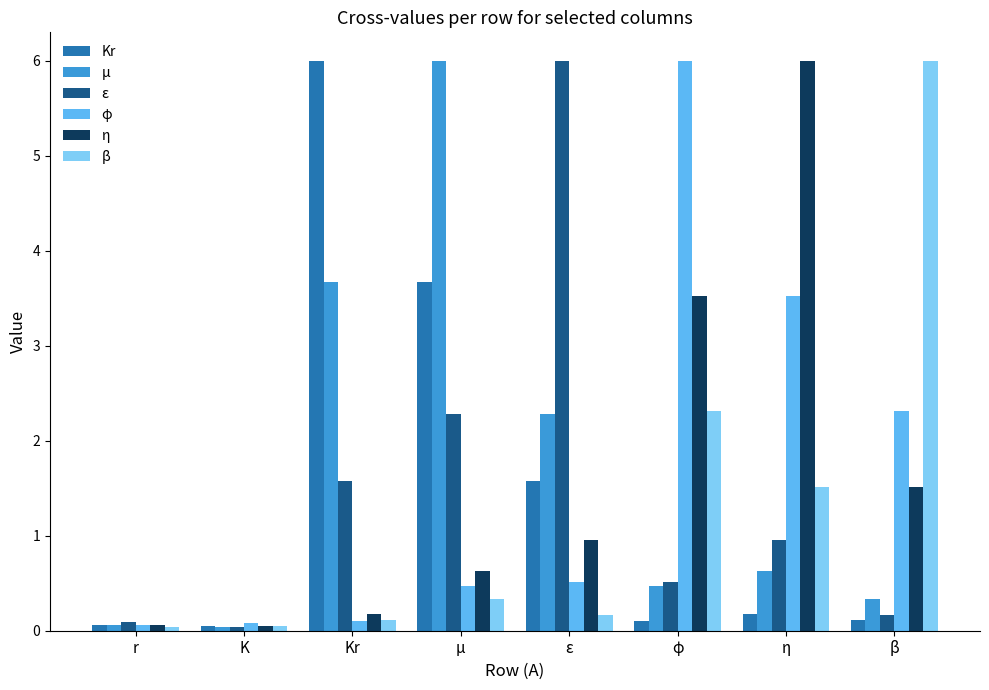

Which category has the highest value in the β series?

β